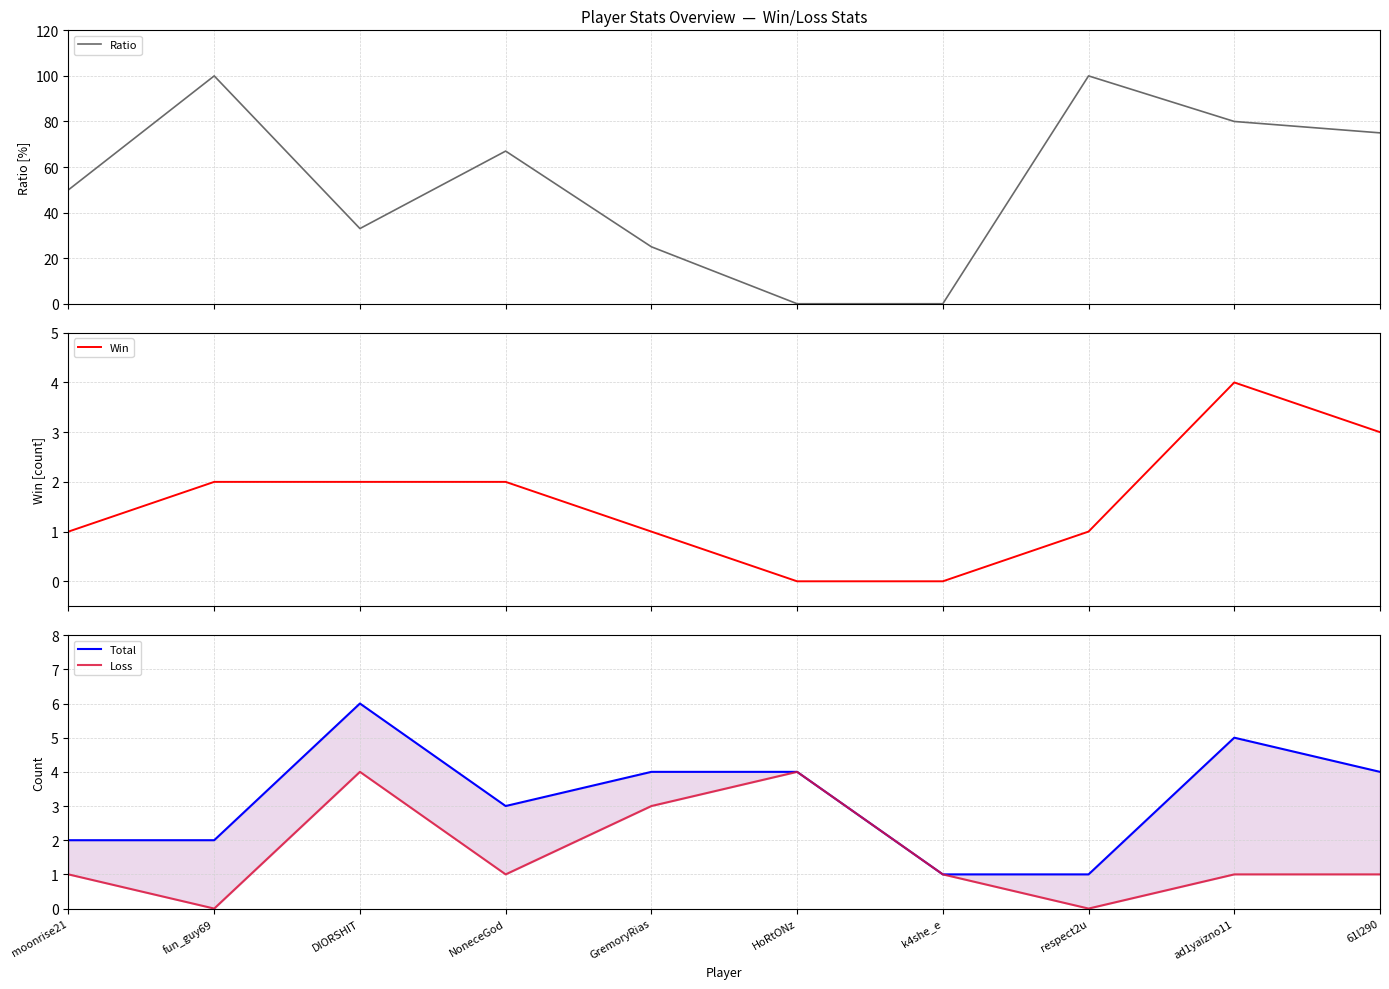

Which category has the highest value in the Total series?

DIORSHIT